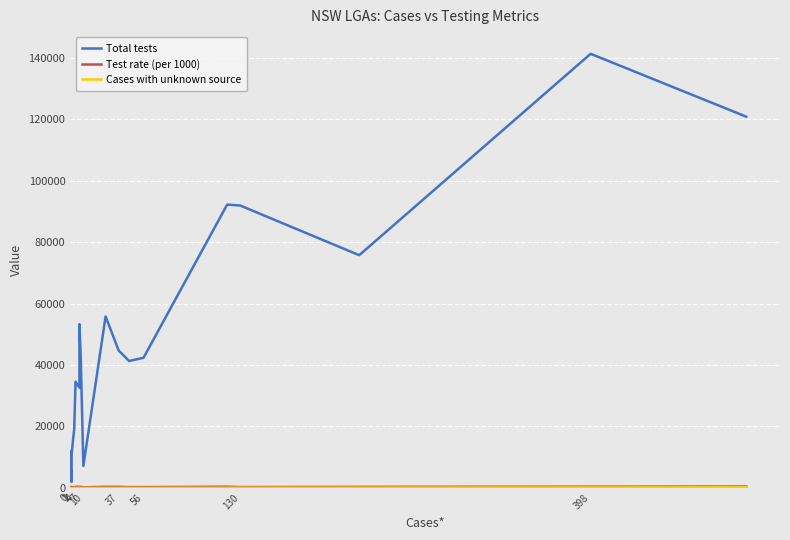

At which category does Cases with unknown source reach its first local valley?

7